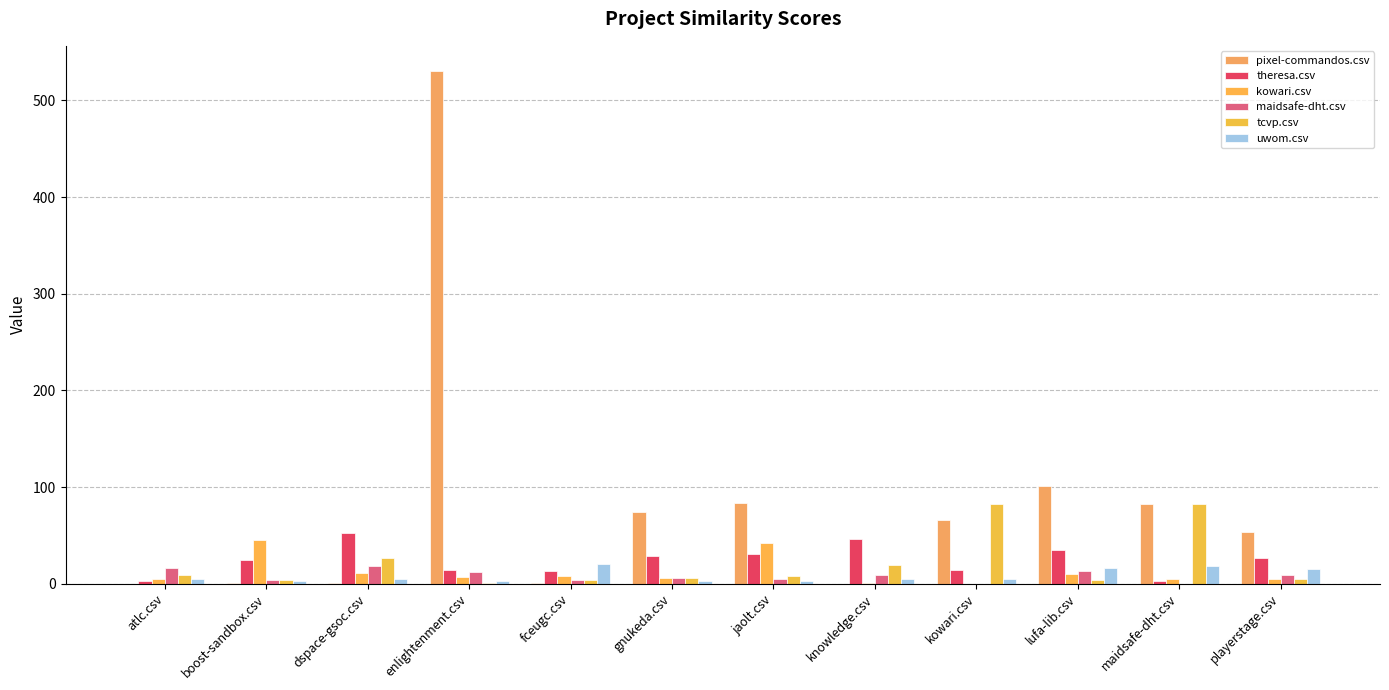

Which series has the largest total across all categories?

pixel-commandos.csv